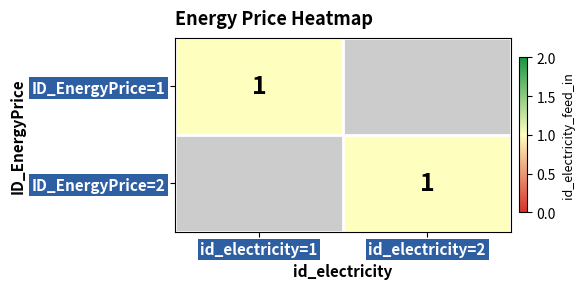

Which series has the largest total across all categories?

2